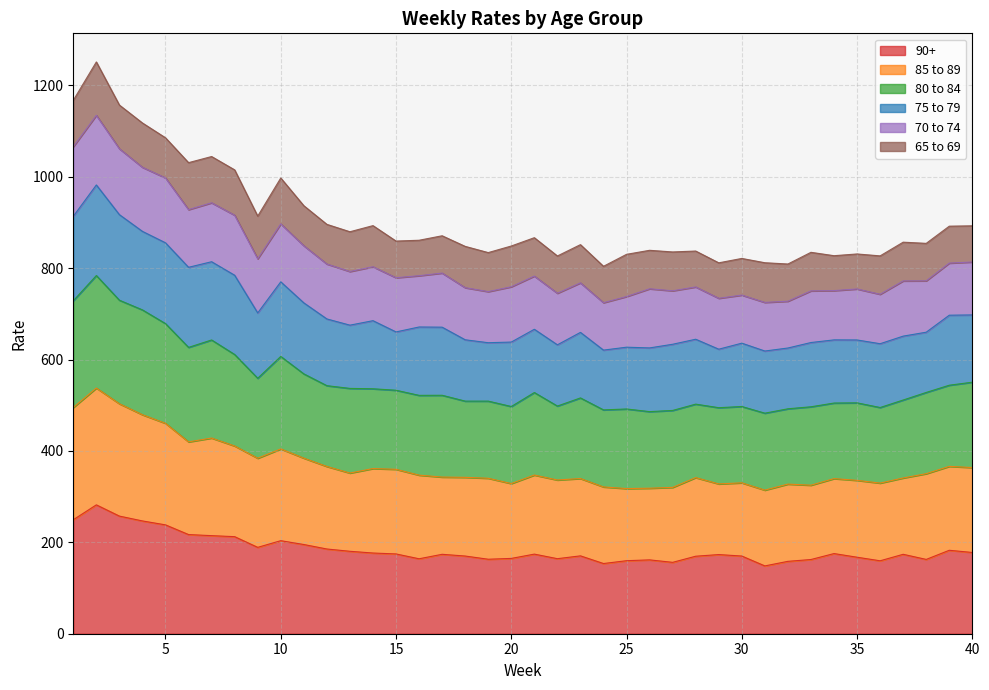

What is the highest value of the 90+ series?

282.0